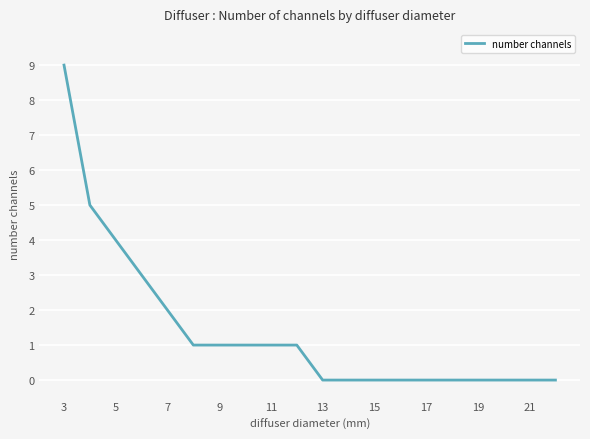

Reading right to left, transcribe all the data shown in this chart.

0	0	0	0	0	0	0	0	0	0	1	1	1	1	1	2	3	4	5	9